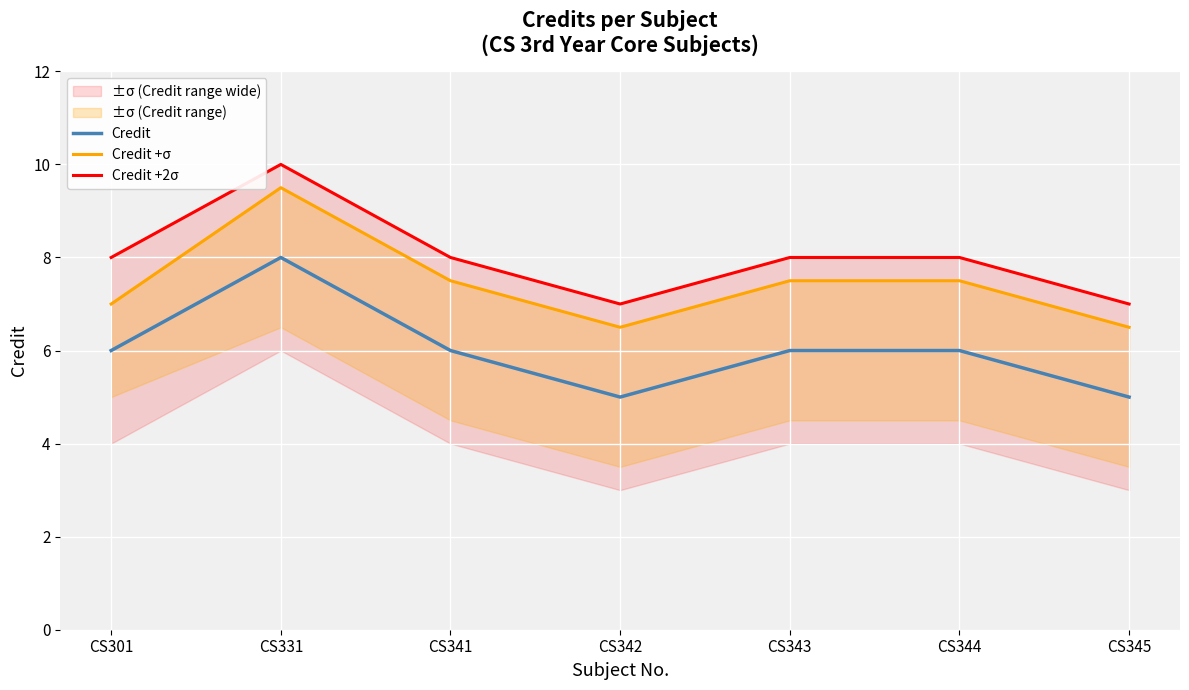

What is the value of the Credit point at the 4th from the left?

5.0